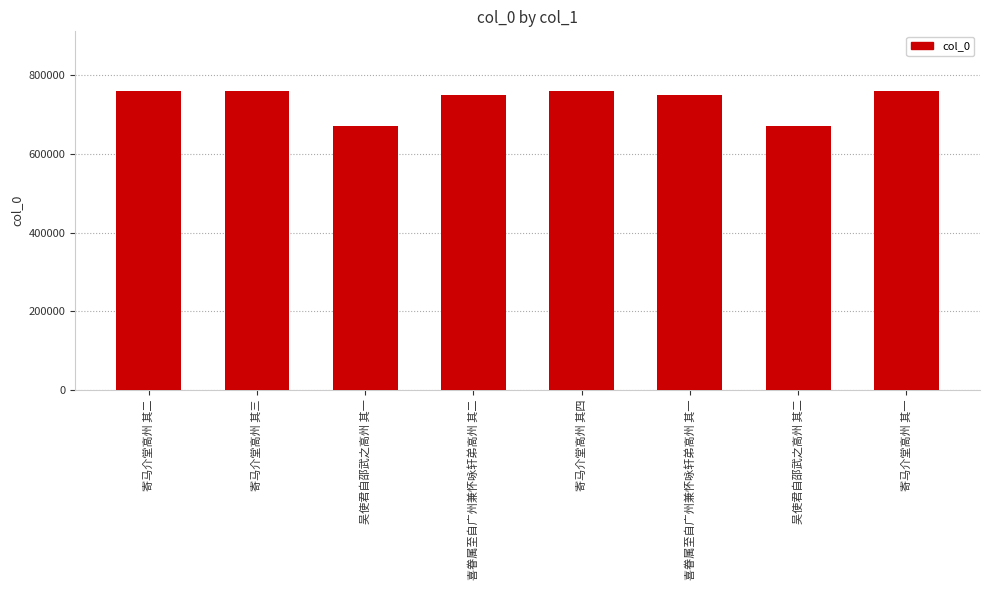

What is the difference between the maximum and minimum values?

89084